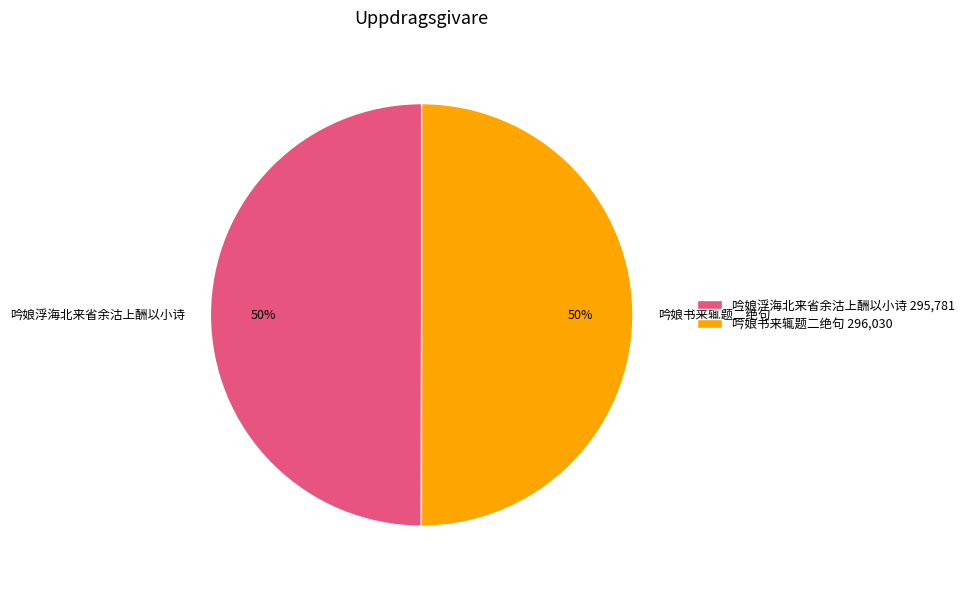

The 吟娘书来辄题二绝句 slice represents 50% of the pie. True or false?

True